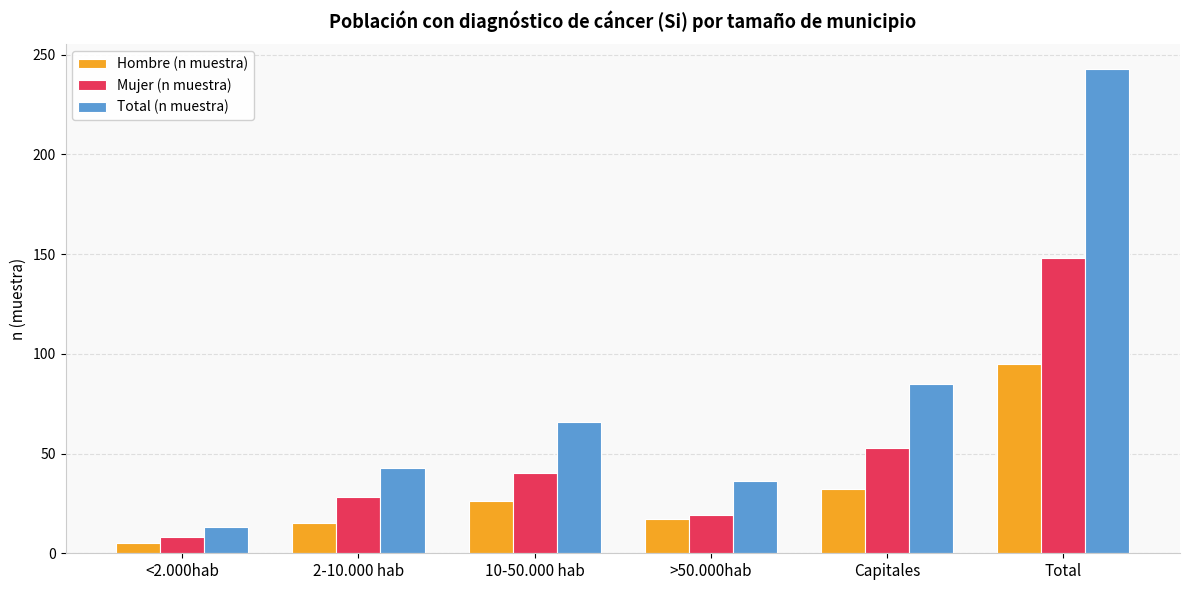

What is the label of the 1st bar from the left?

<2.000hab